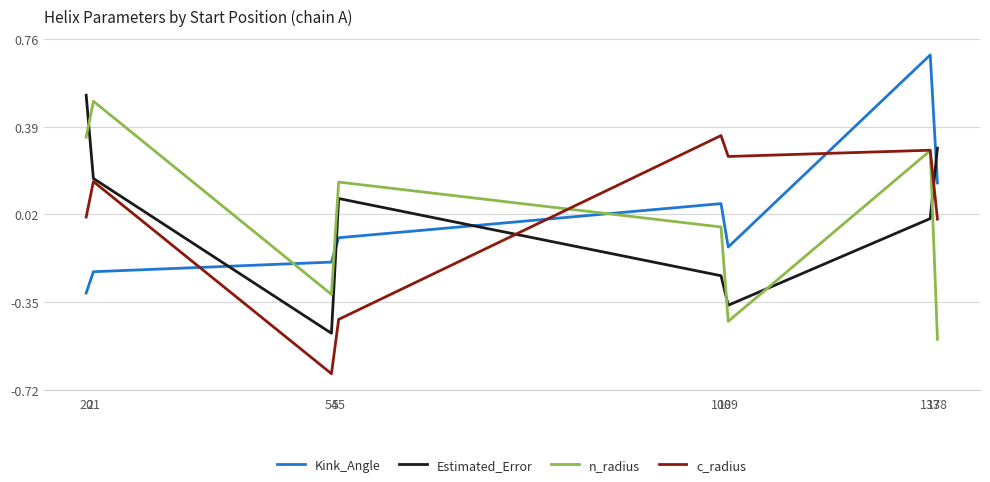

How many lines are shown in the chart?

4